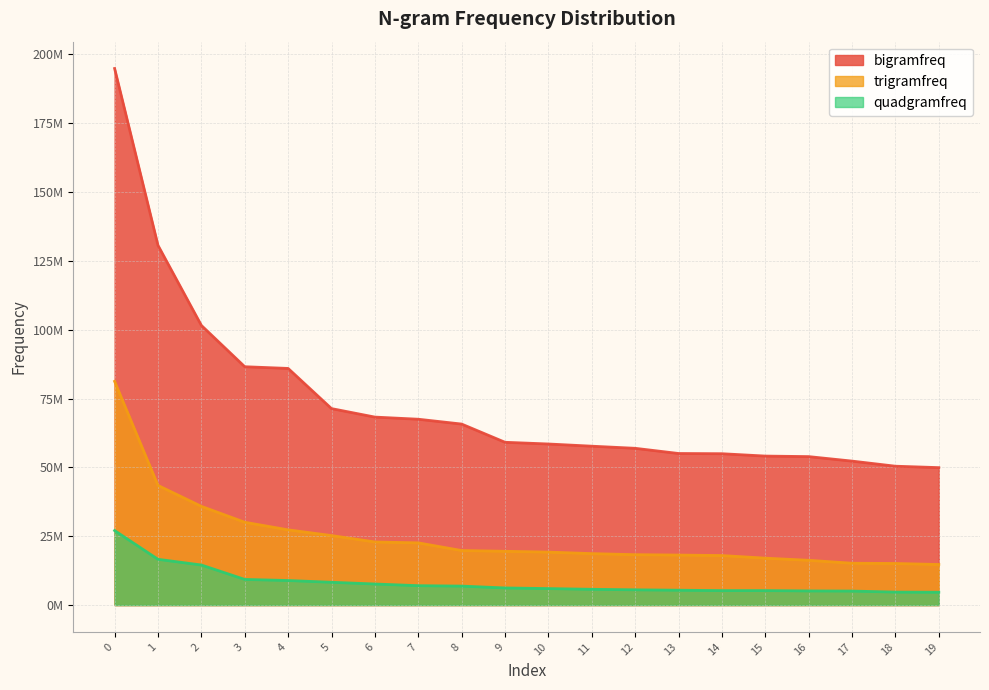

Reading left to right, extract all data points from this chart.

bigramfreq: 0=194845172	1=130621419	2=101544672	3=86550856	4=85931915	5=71344778	6=68261354	7=67484036	8=65728270	9=59113822	10=58493256	11=57695030	12=56925588	13=55041289	14=54962922	15=54105267	16=53911083	17=52278208	18=50425056	19=49908559
trigramfreq: 0=81237768	1=43444137	2=35850203	3=30075023	4=27316267	5=25239334	6=22912180	7=22590890	8=19801110	9=19530344	10=19235582	11=18686804	12=18298433	13=18159630	14=17985018	15=17035341	16=16254338	17=15197323	18=15100613	19=14731642
quadgramfreq: 0=27060016	1=16622069	2=14549040	3=9313242	4=8916864	5=8281249	6=7654125	7=7041710	8=6890907	9=6217160	10=5988499	11=5726965	12=5539332	13=5395308	14=5254096	15=5252648	16=5136511	17=5086404	18=4714644	19=4666384